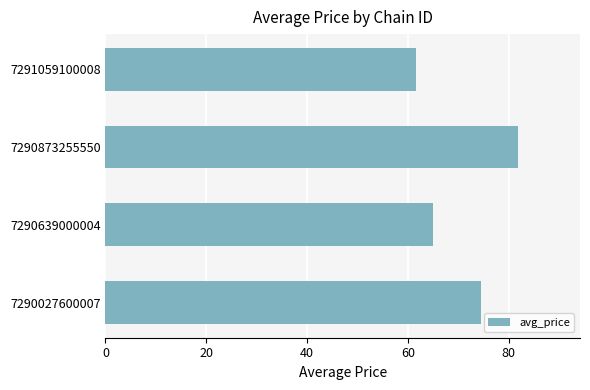

What is the change in value from 7290639000004 to 7290873255550?

+16.9